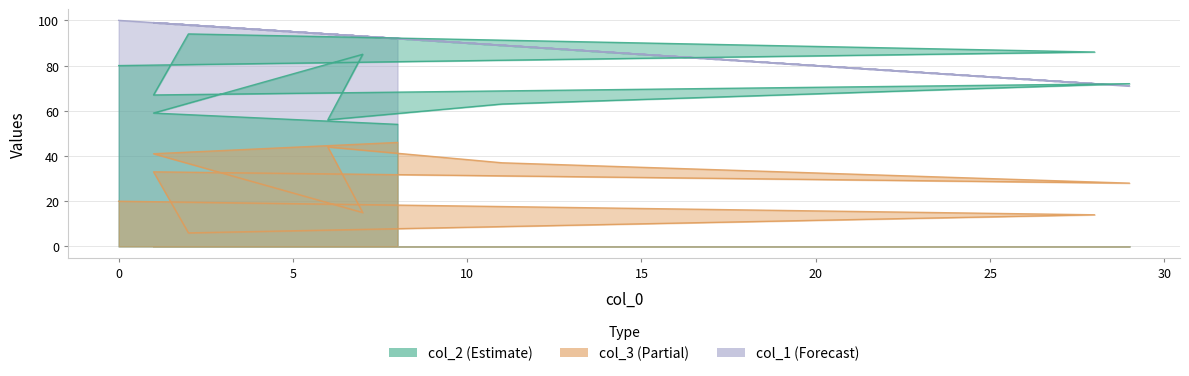

Reading right to left, list all the values displayed in this chart.

col_2: 80	86	94	67	72	63	56	85	59	54
col_3: 20	14	6	33	28	37	44	15	41	46
col_1: 100	72	98	99	71	89	94	93	99	92